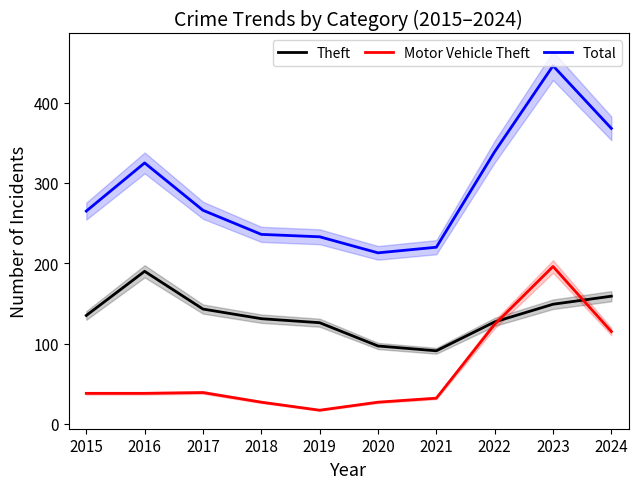

True or false: Total has more than 1 points higher than both neighbors.

True